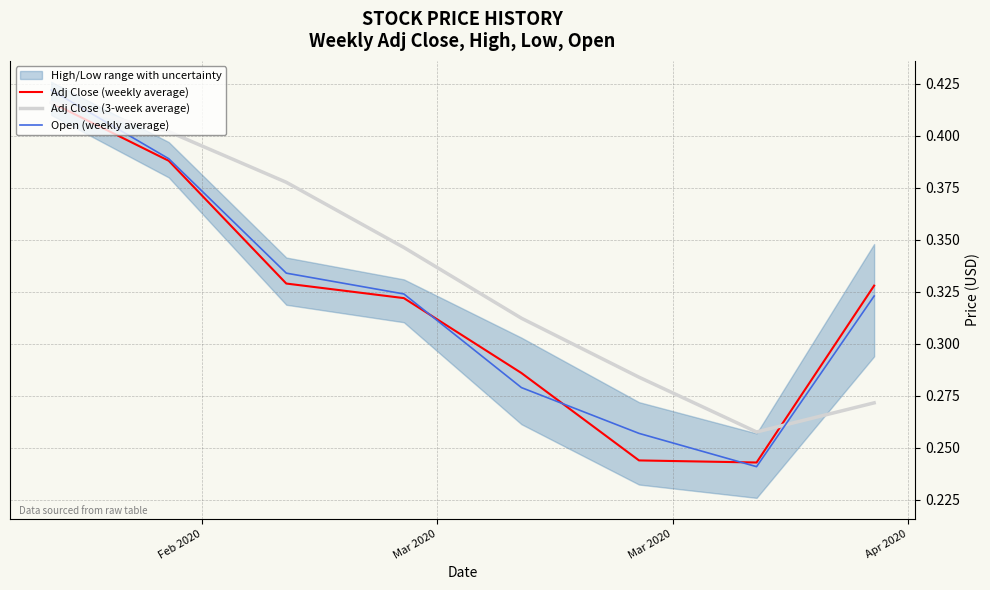

True or false: Open (weekly average) and Adj Close (3-week average) cross at least once.

True